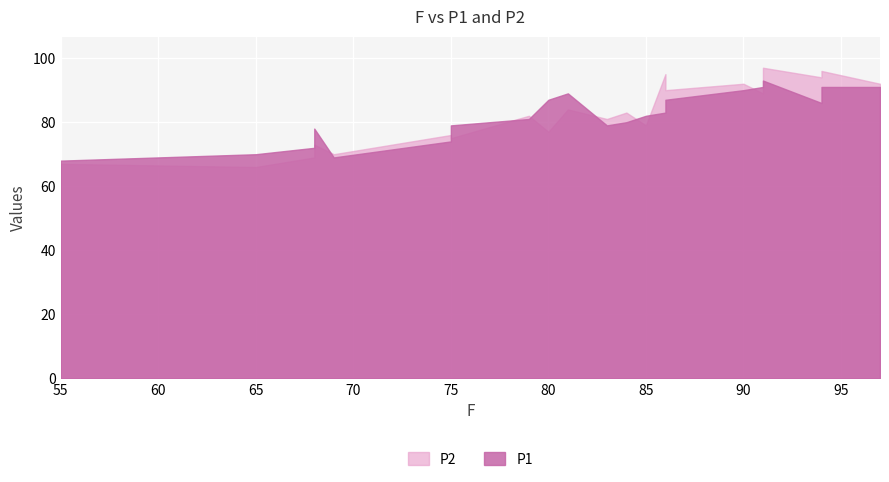

Is the value of P1 at 65 greater than the value of P2 at 81?

No